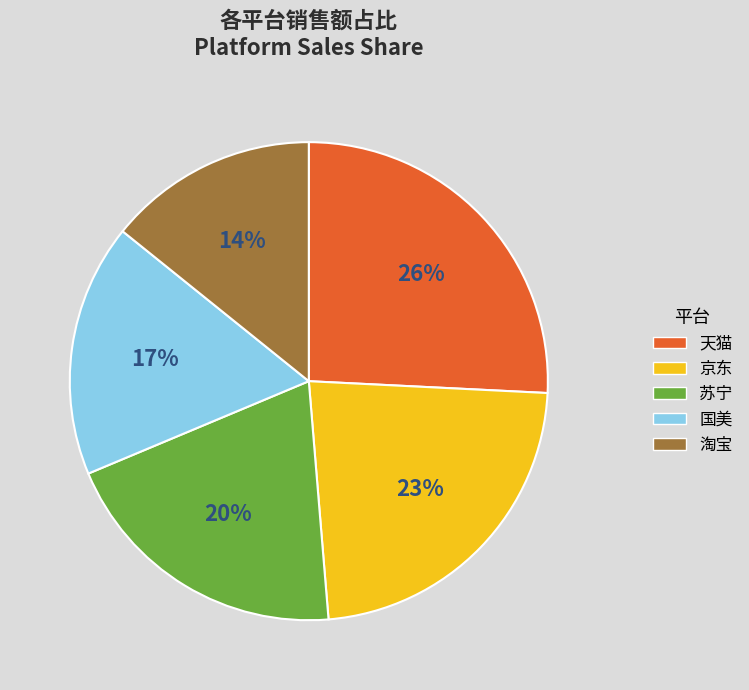

Does 苏宁 represent more than half of the total?

No